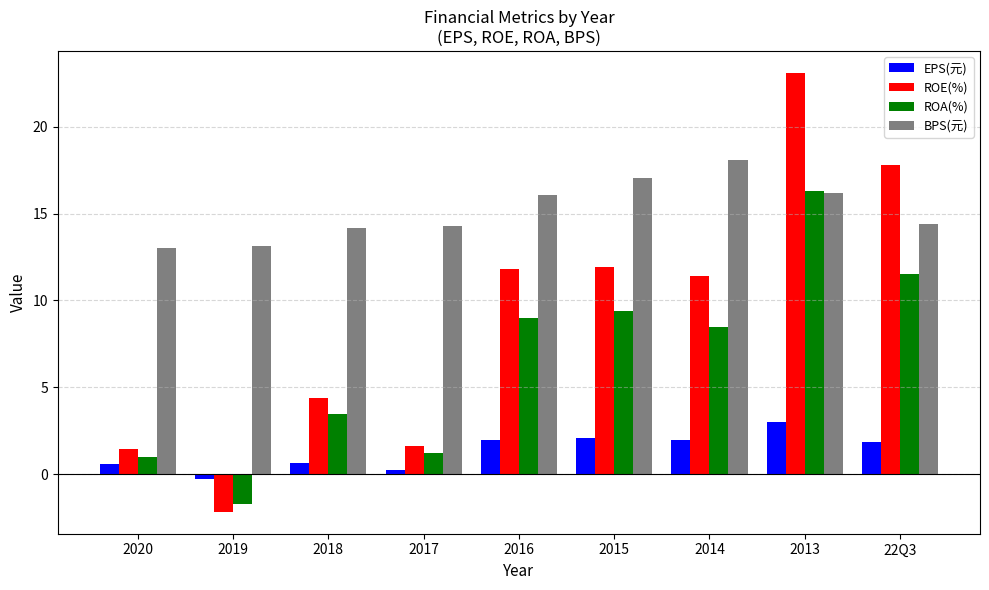

What is the value of the ROE(%) bar at the 9th from the left?

17.8